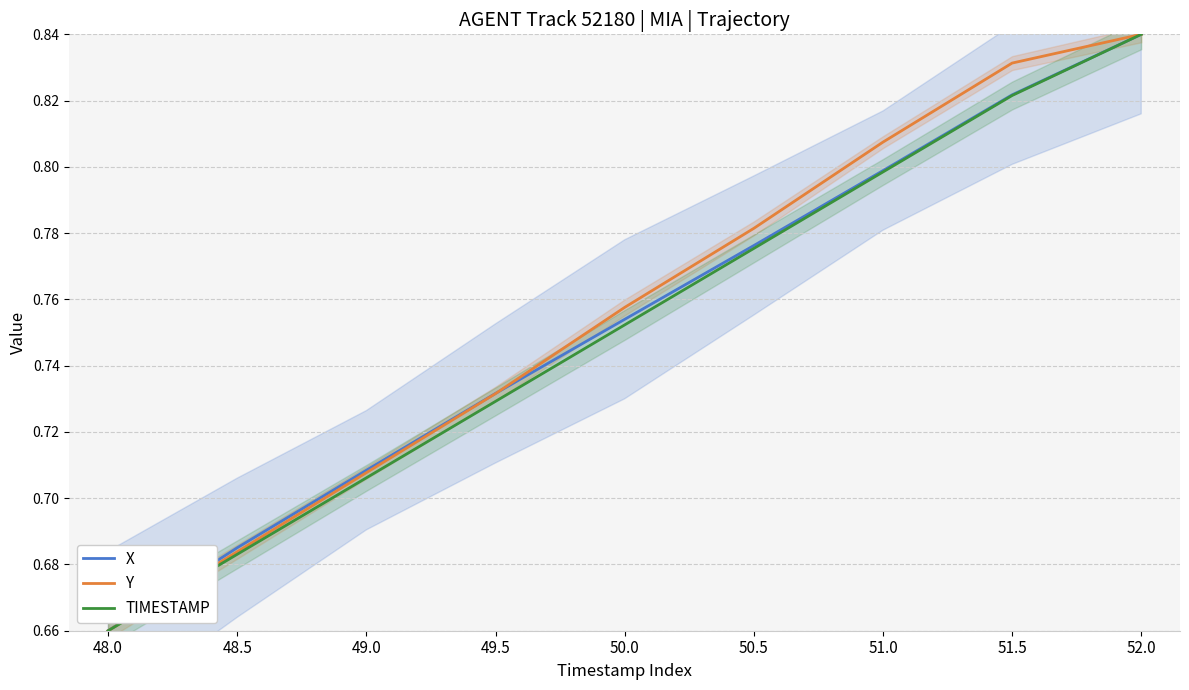

What is the average value of the X series?

0.8